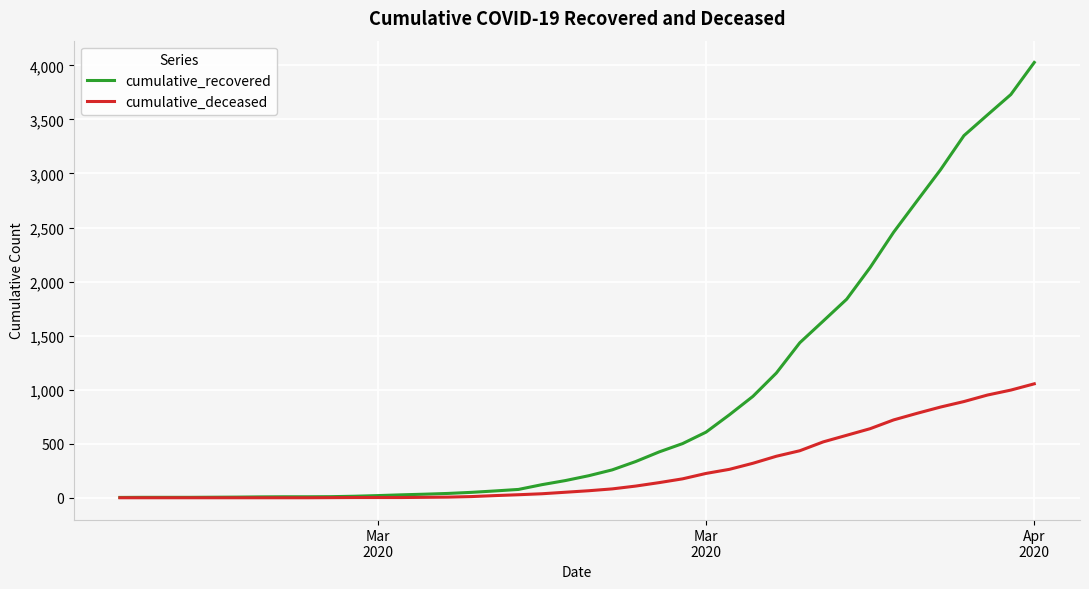

Which series has the largest total across all categories?

cumulative_recovered